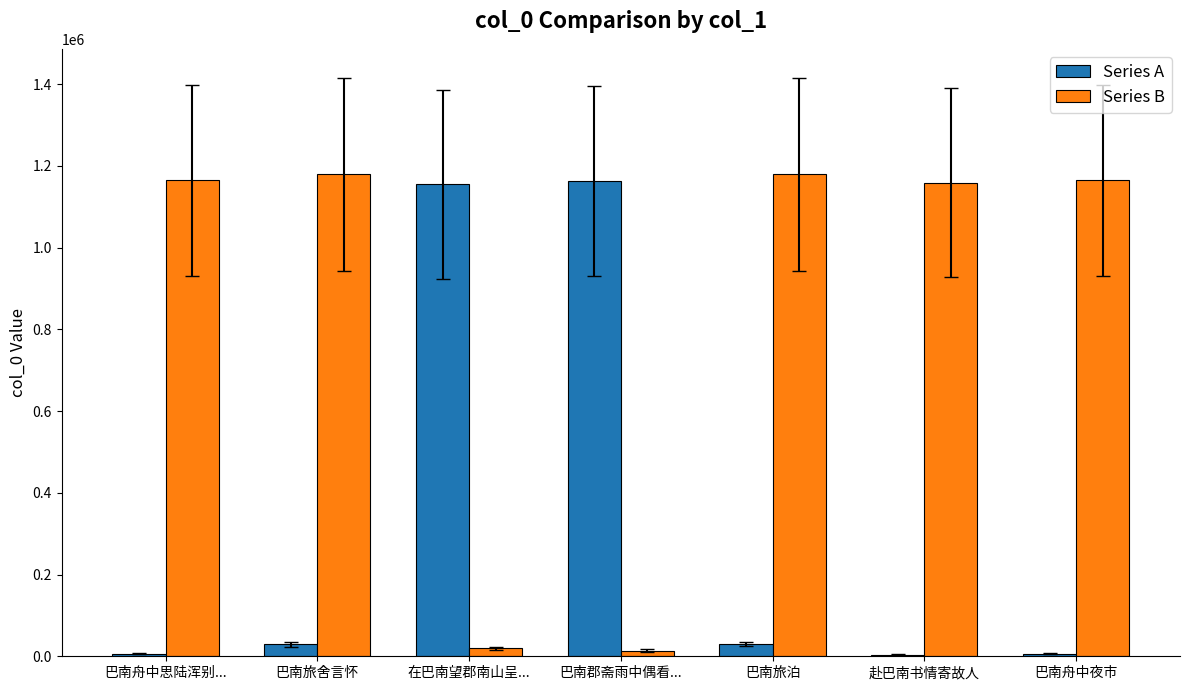

What is the average value of the Series B series?

840156